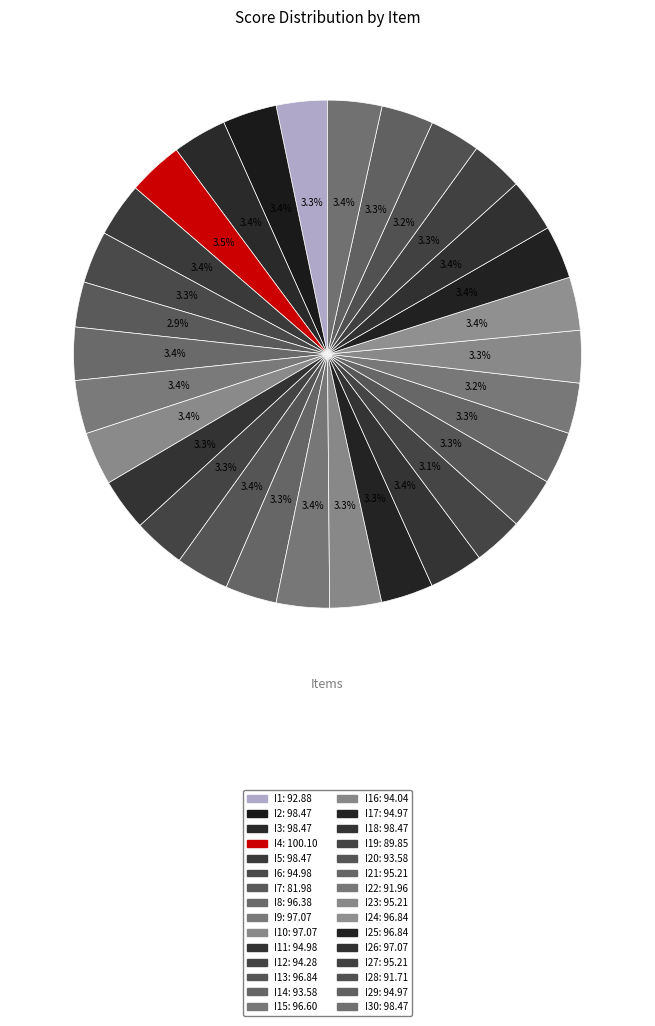

How many segments does this pie chart have?

30